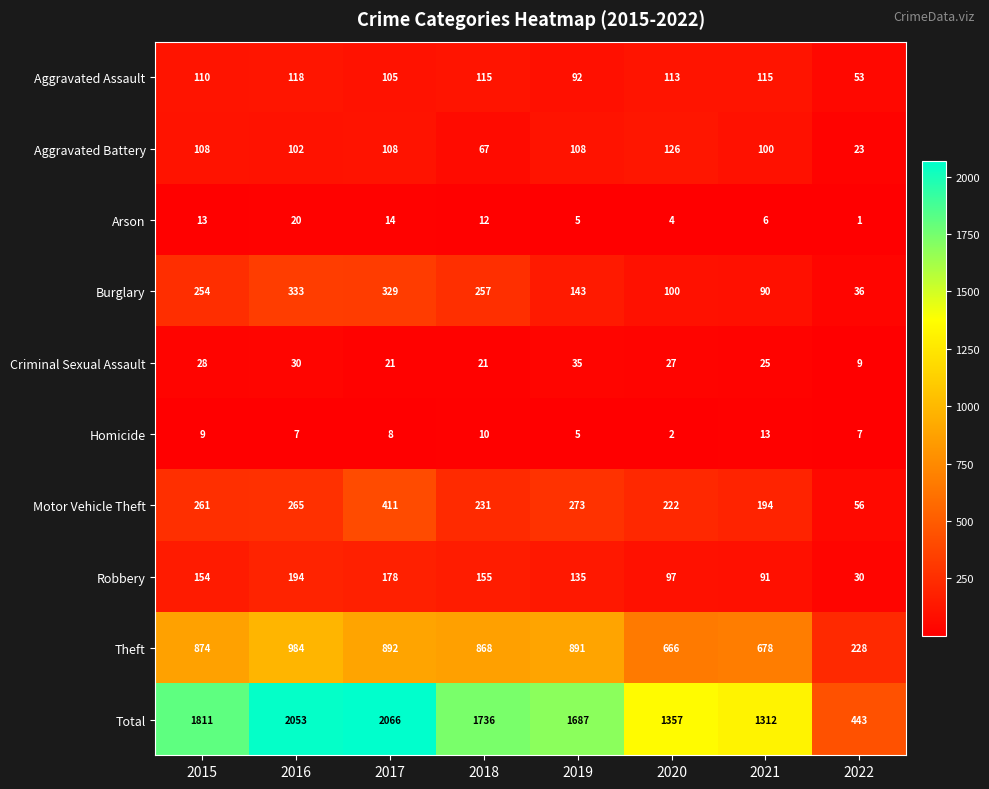

Rank the series at 2016 from highest to lowest value.

Total, Theft, Burglary, Motor Vehicle Theft, Robbery, Aggravated Assault, Aggravated Battery, Criminal Sexual Assault, Arson, Homicide